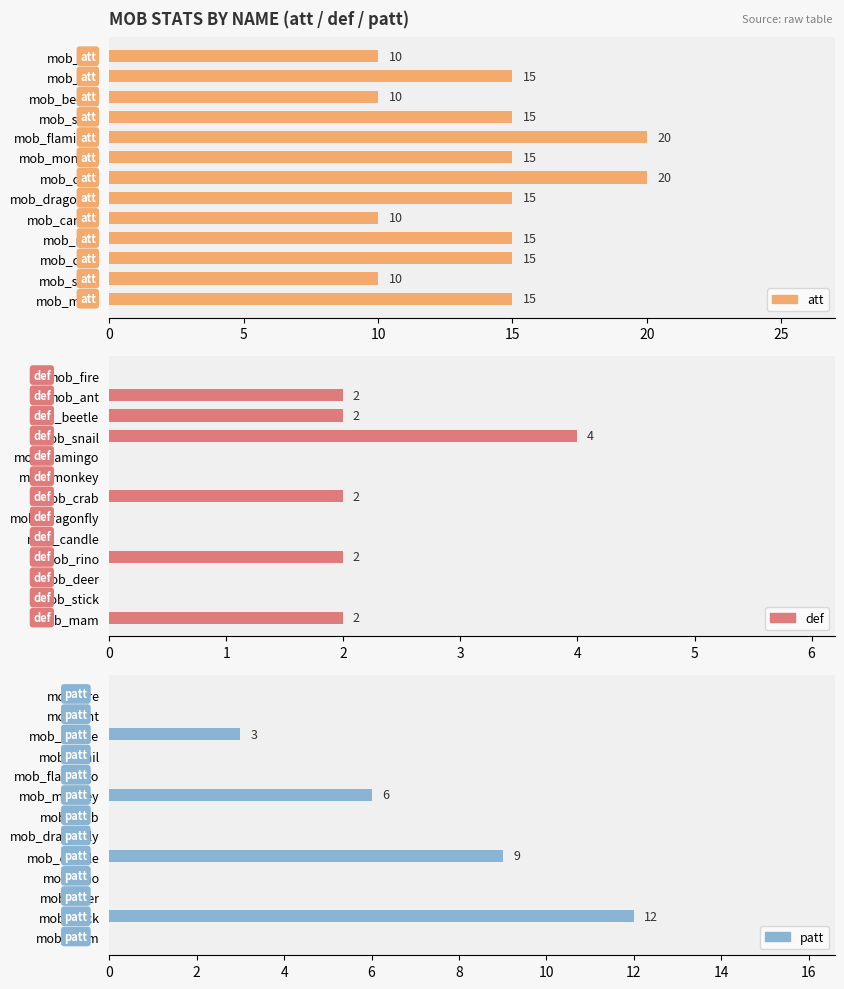

Count the number of categories in the chart.

13